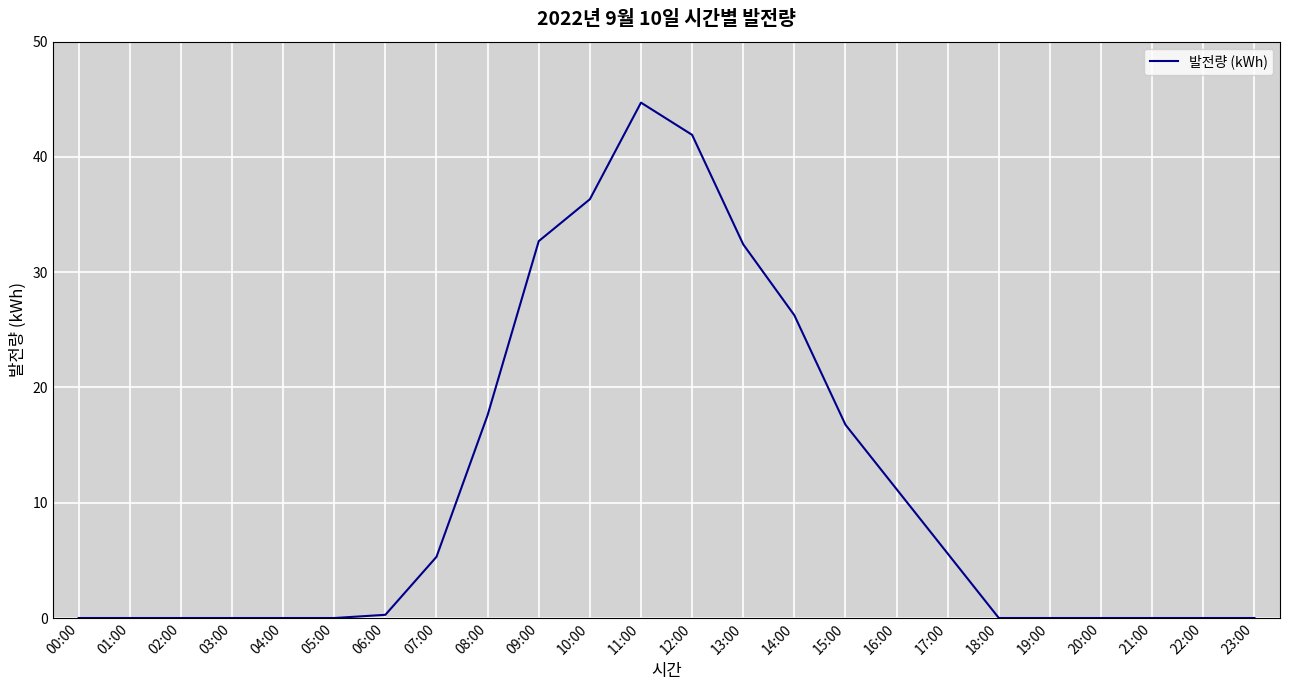

Between 20:00 and 14:00, which is larger?

14:00